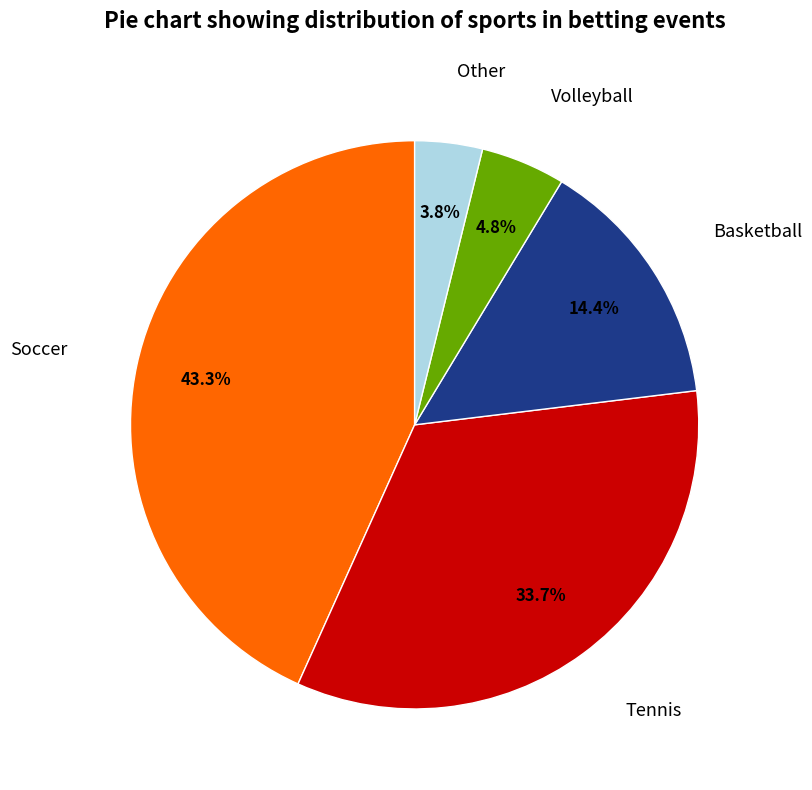

How many slices are in this pie chart?

5